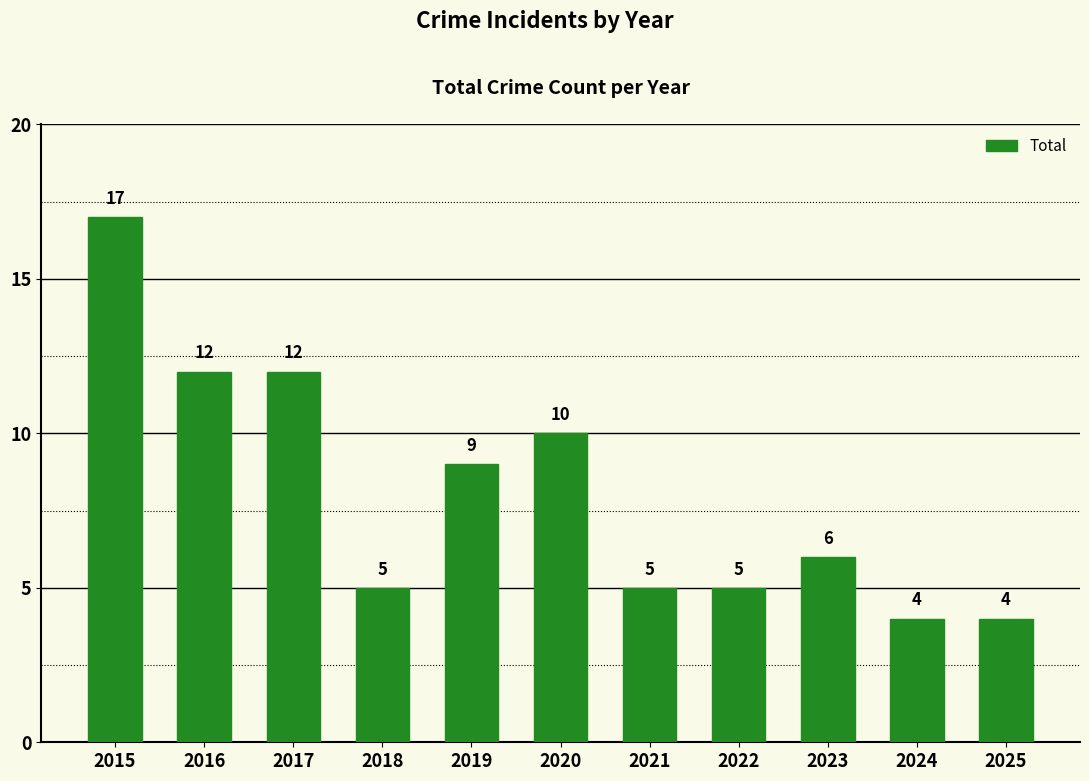

What is the average value?

8